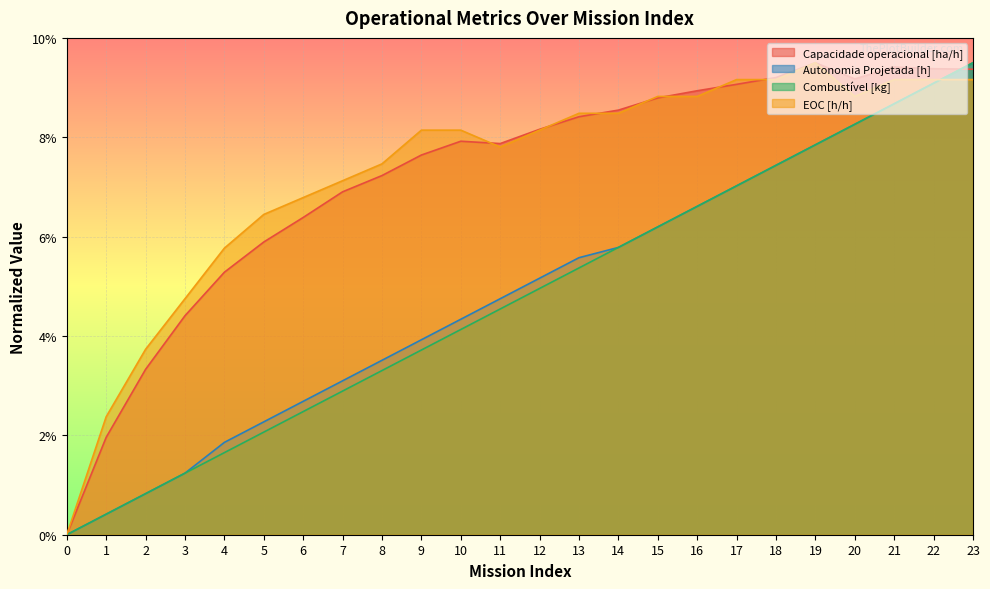

What is the spread (max minus min) of values at 15?

2.6